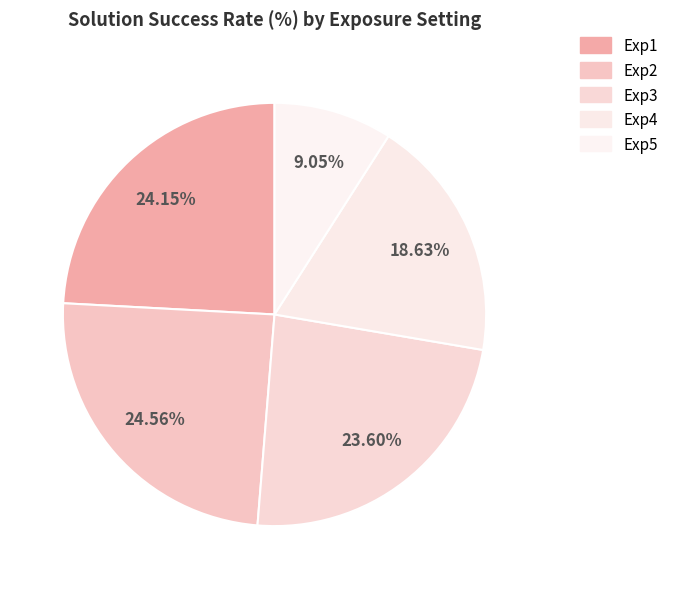

Is it true that Exp2 is 25% of the pie?

True